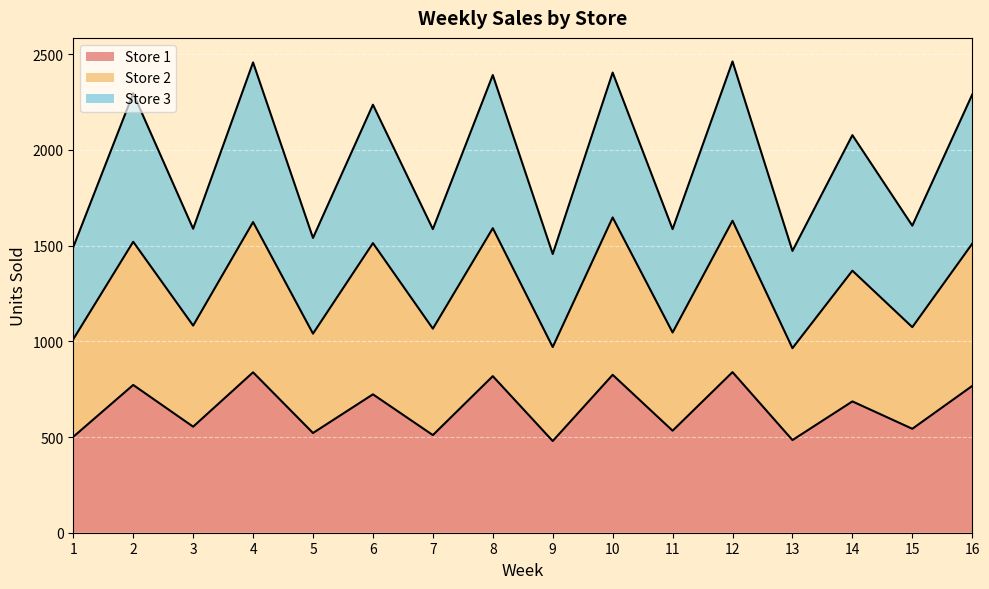

Reading right to left, transcribe all the data shown in this chart.

Store 1: 767	543	686	484	839	533	825	479	818	510	723	521	838	554	772	501
Store 2: 1510	1074	1369	964	1630	1046	1647	970	1591	1066	1513	1040	1623	1082	1520	1011
Store 3: 2289	1604	2077	1472	2462	1586	2404	1456	2391	1586	2236	1540	2457	1588	2295	1492